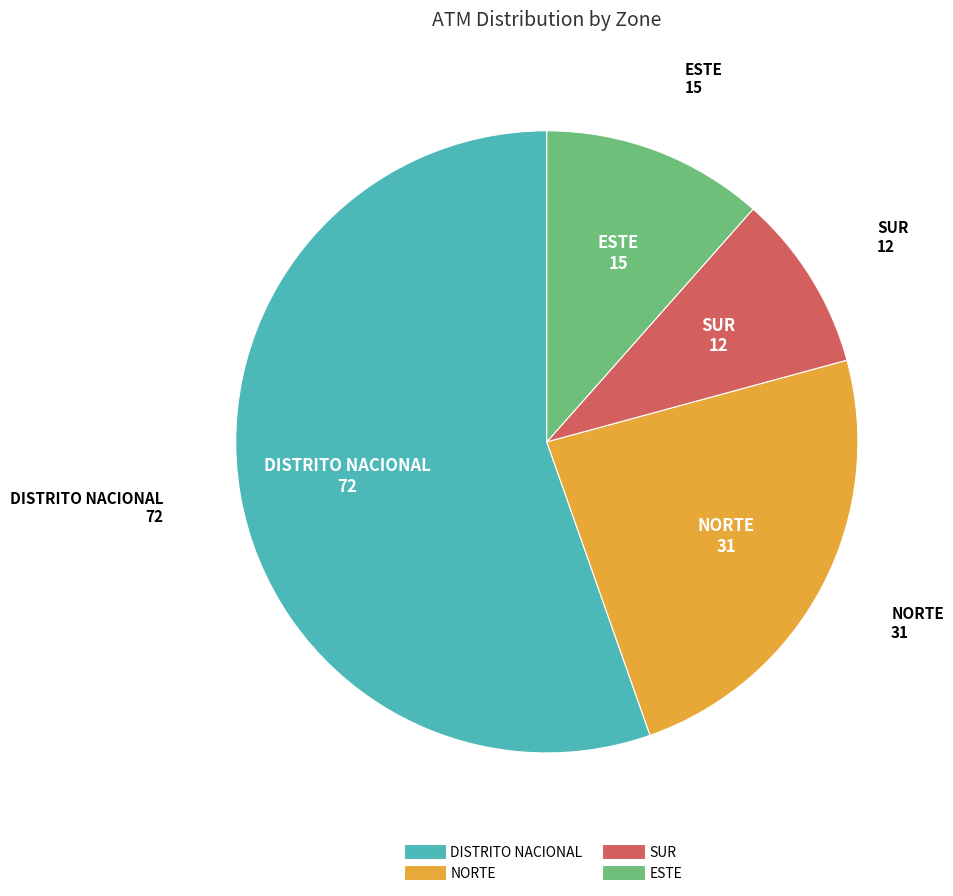

How many segments does this pie chart have?

4